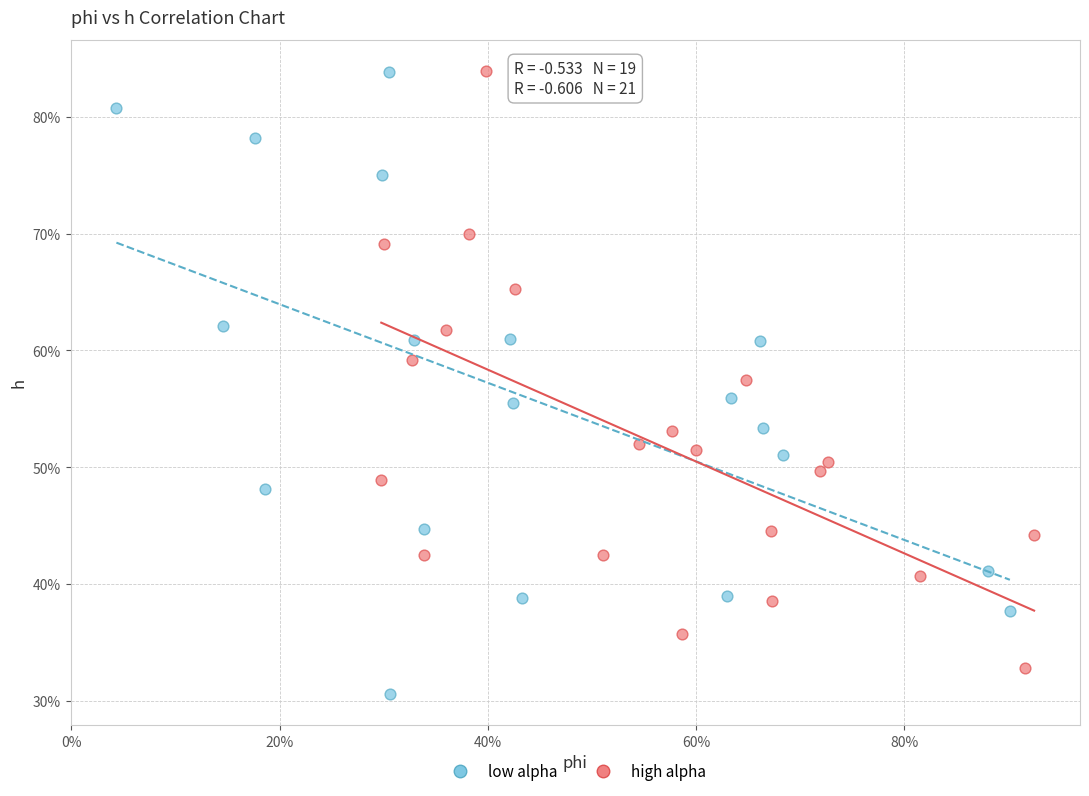

Which series contains the lowest Y value?

low alpha